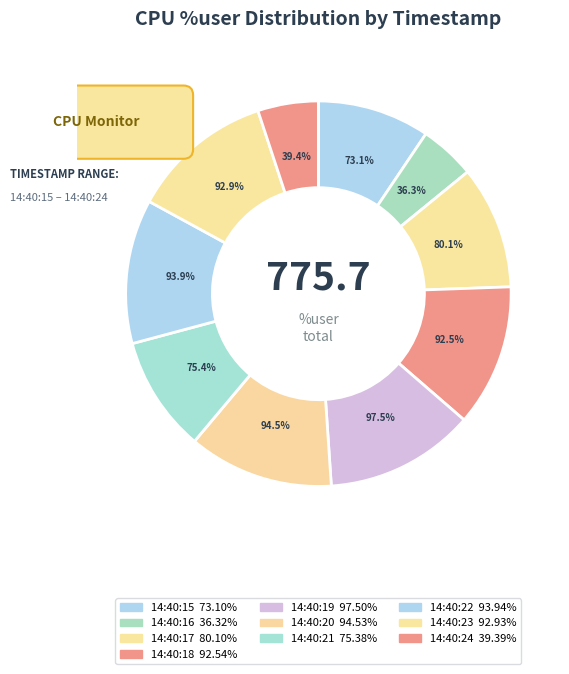

Does 14:40:16 represent more than half of the total?

No